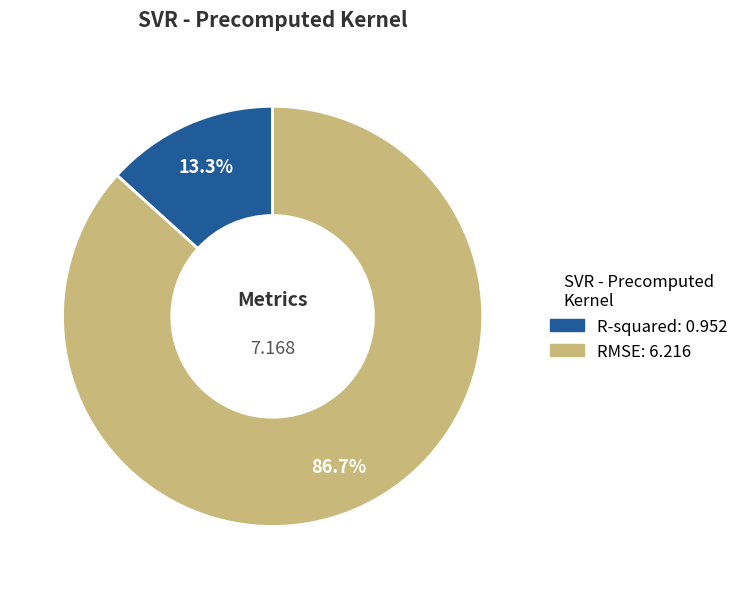

Which category has the biggest portion of the pie?

RMSE